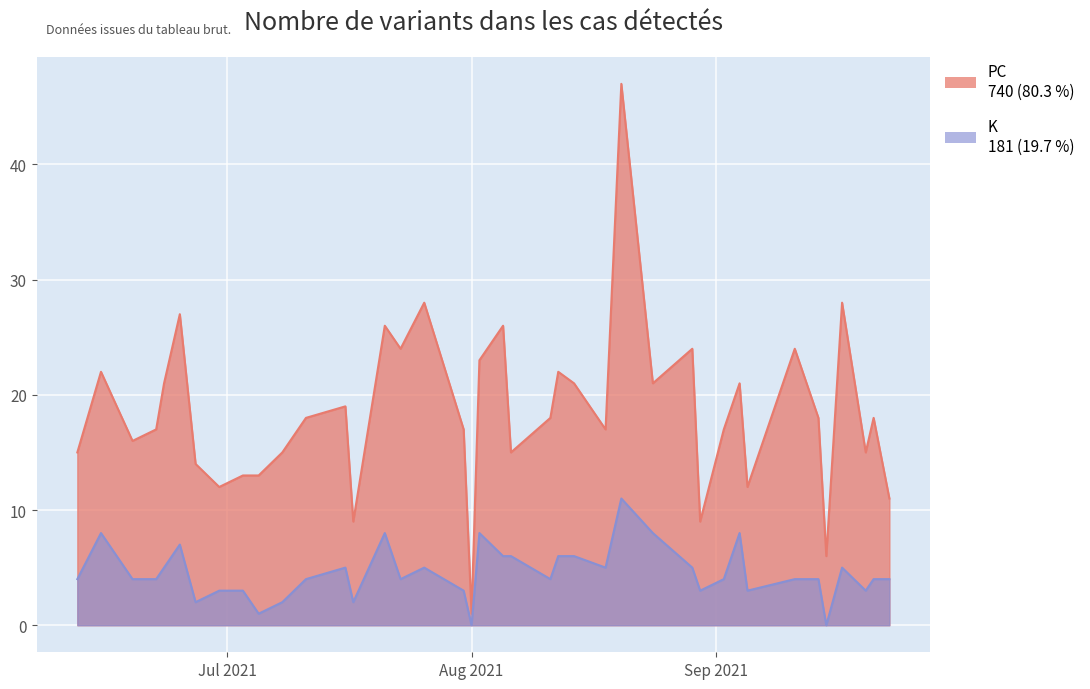

Between 2021-08-24 and 2021-07-16, which series saw the biggest shift?

K